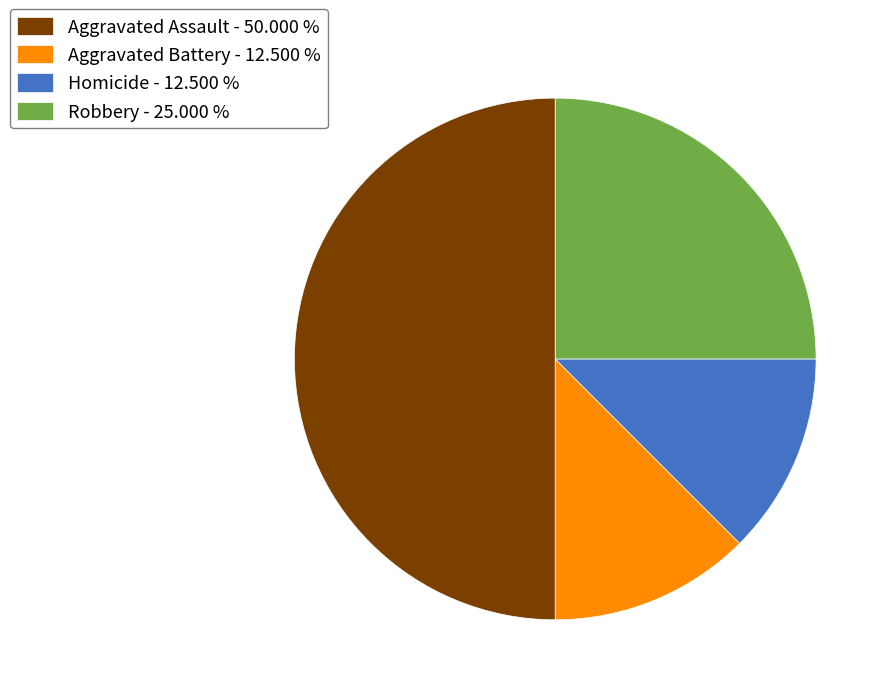

Which has a higher value, Homicide - 12.500 % or Aggravated Assault - 50.000 %?

Aggravated Assault - 50.000 %